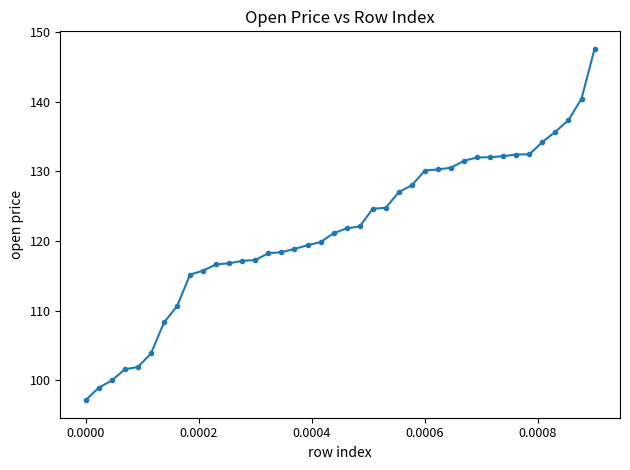

What is the value of the 10th point from the left?

115.8